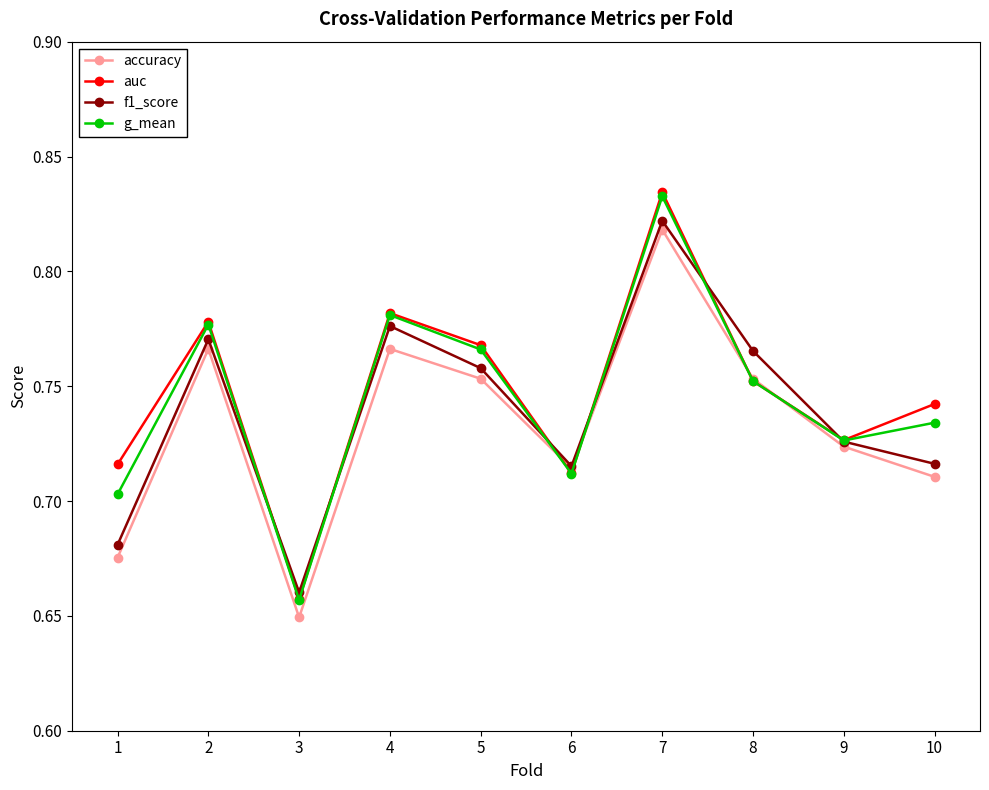

Is this an area chart (filled region under the line)?

No